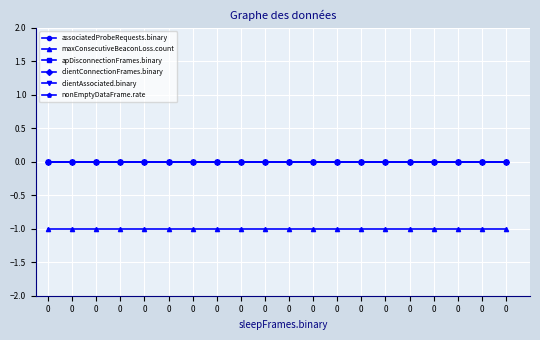

Does the chart have visible grid lines?

Yes